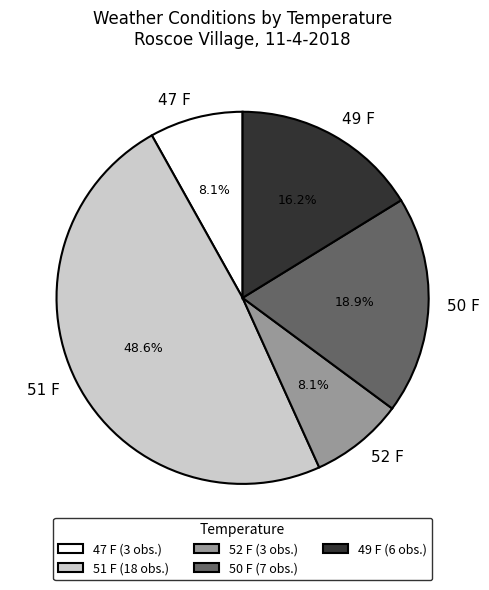

How many segments does this pie chart have?

5